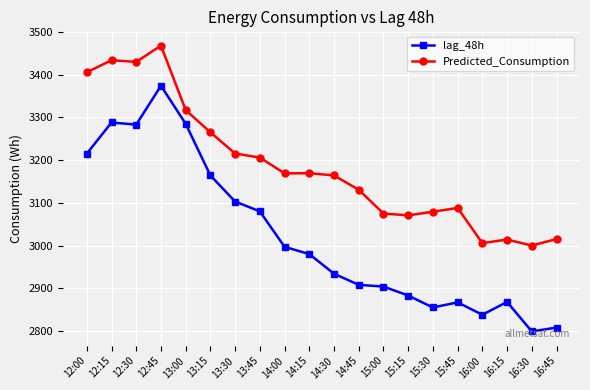

What are all the series names shown in the legend?

lag_48h, Predicted_Consumption